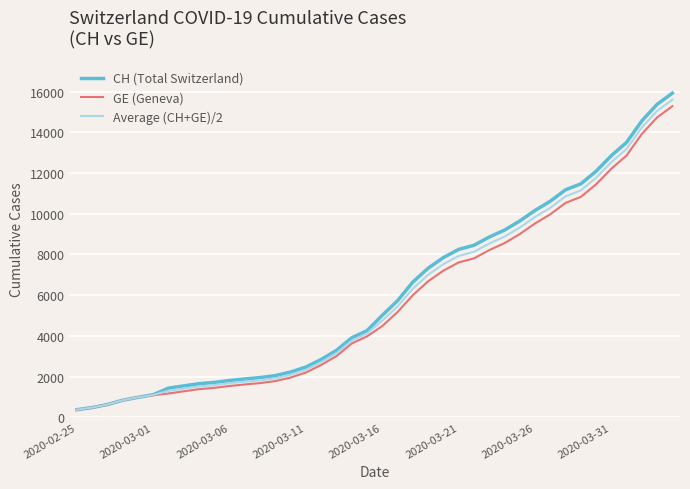

Which series has the widest spread of values?

CH (Total Switzerland)